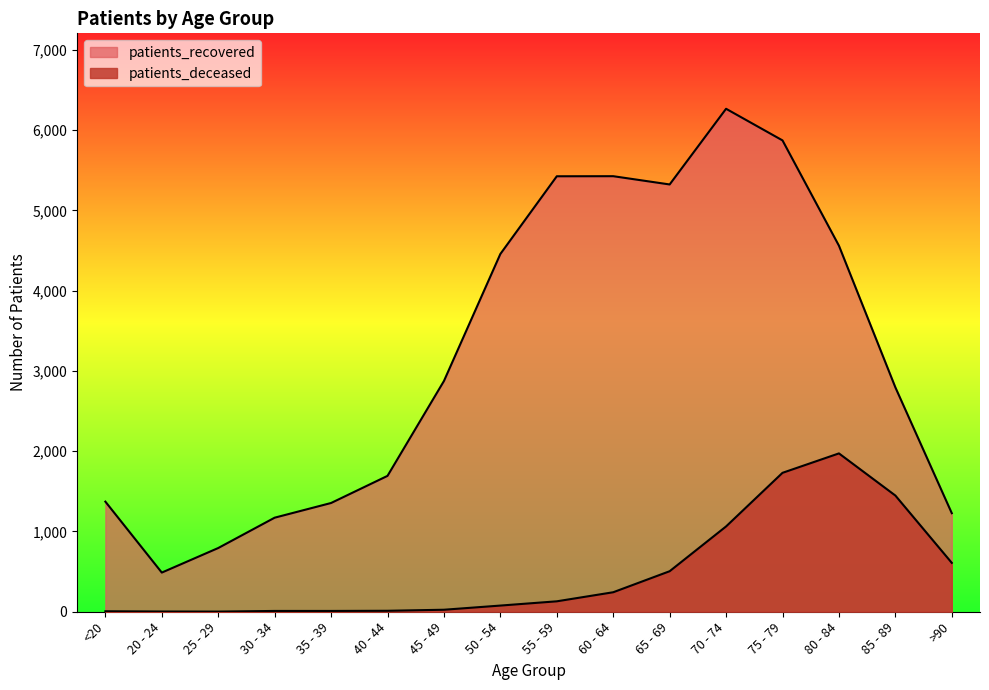

The patients_recovered series shows 8304 at 60 - 64. True or false?

False